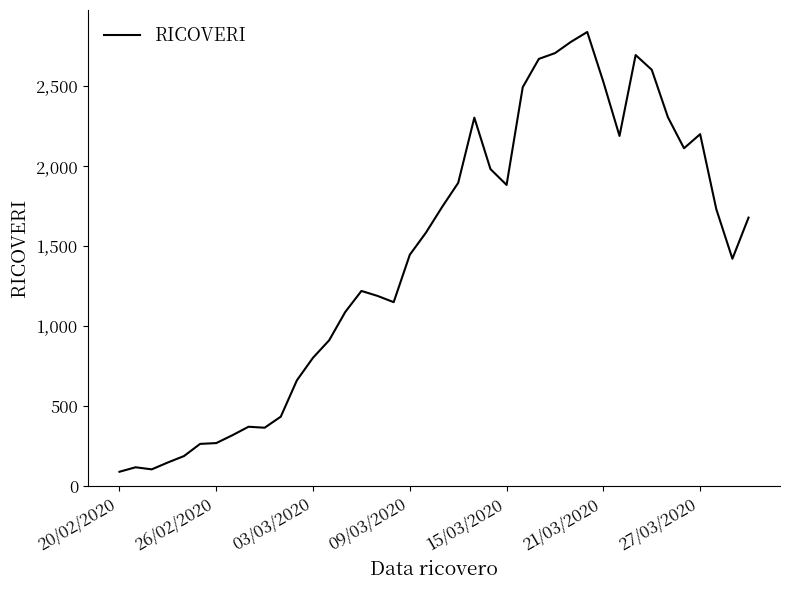

What is the greatest value displayed?

2837